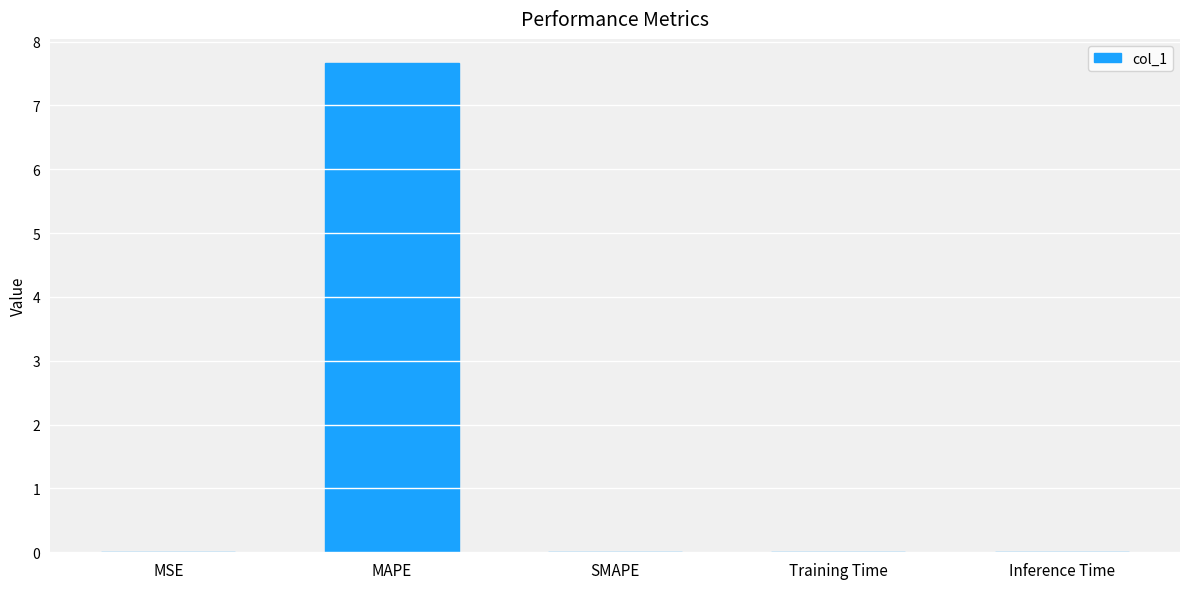

What is the maximum value shown in the chart?

7.7